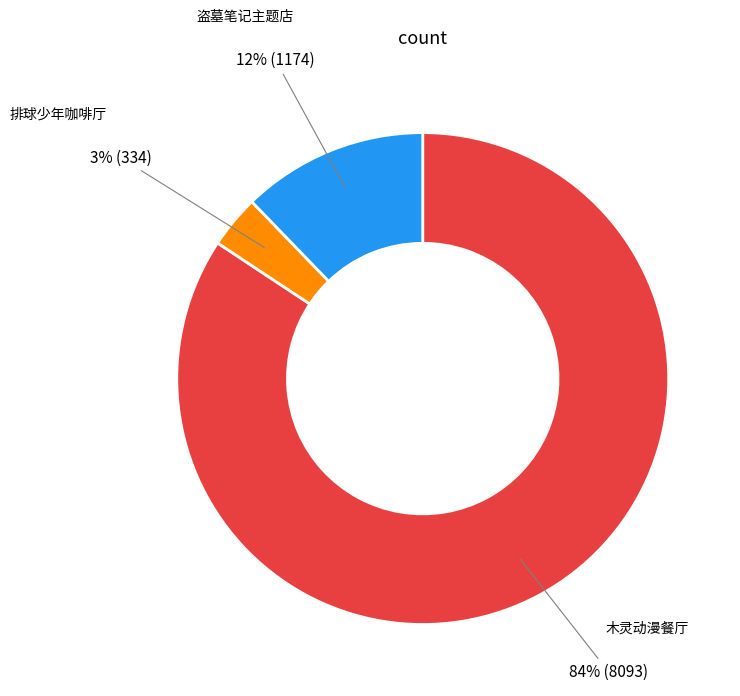

To the nearest percent, what is the average slice percentage?

33%